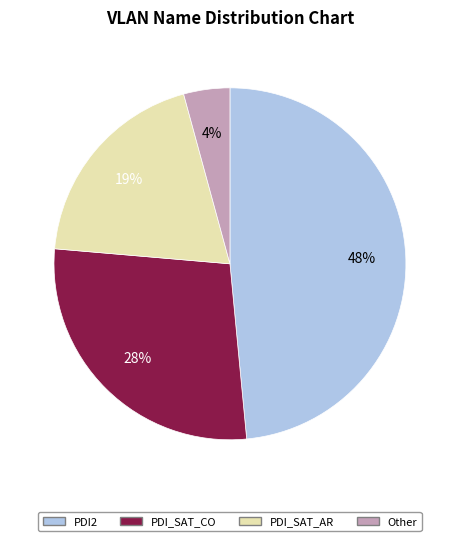

To the nearest percent, what is the difference between the Other and PDI_SAT_AR slice percentages?

15%